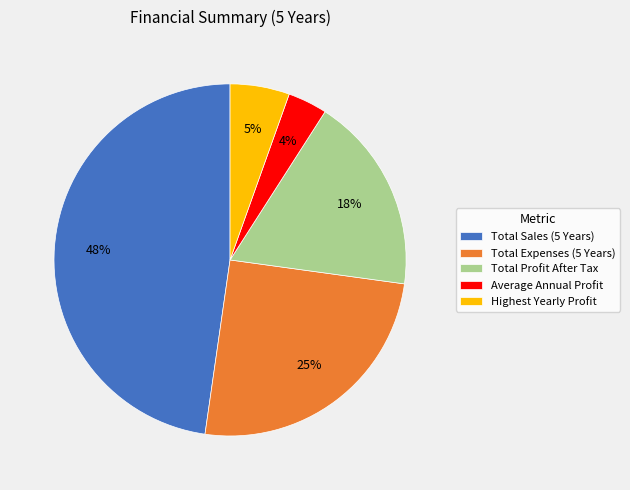

To the nearest percent, what is the combined percentage of Total Expenses (5 Years) and Total Profit After Tax?

43%